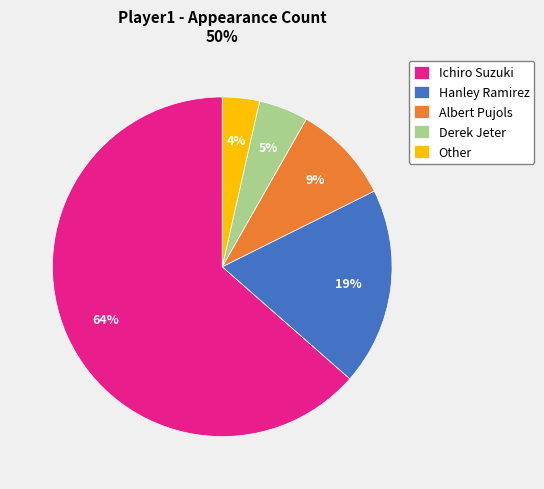

Does any single category account for the majority?

Yes